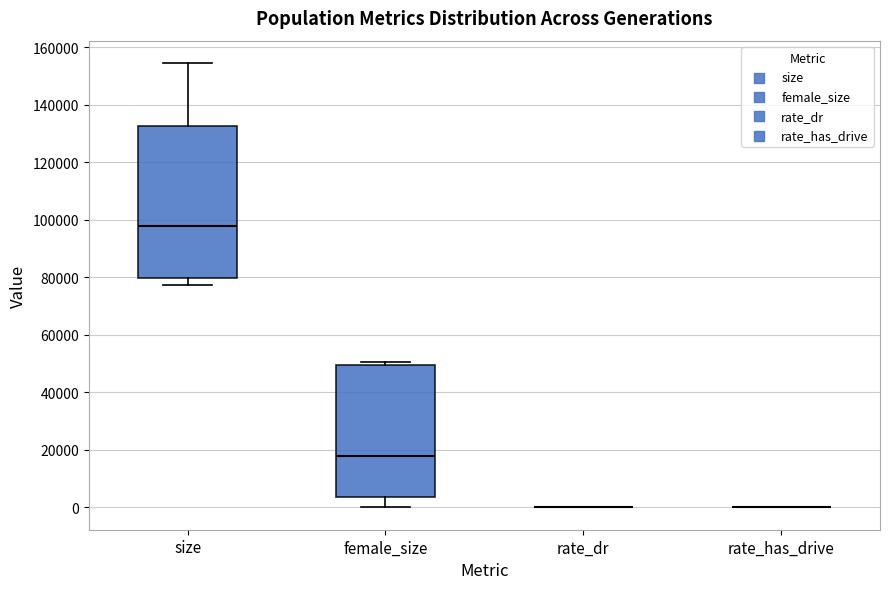

Where is the lower edge of the box for female_size on the y-axis? The values are not printed on the chart, so give them approximately, as read against the axis.

4000